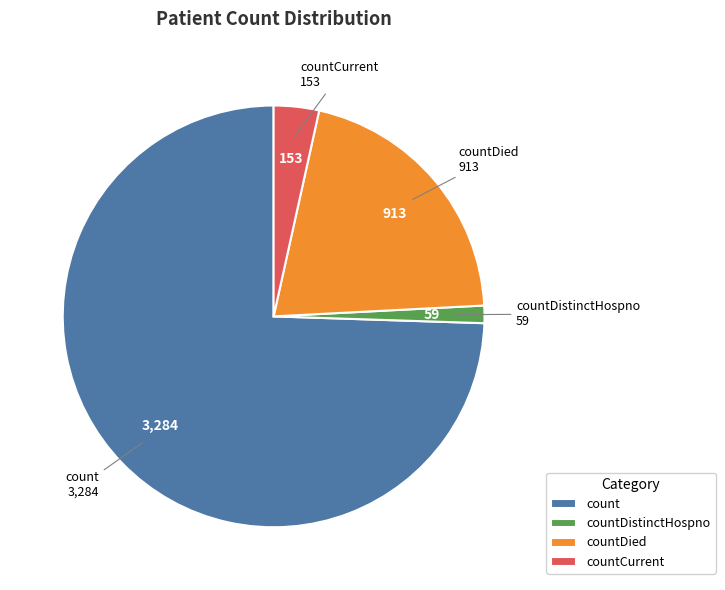

Combined, do count and countCurrent account for over 50%?

Yes